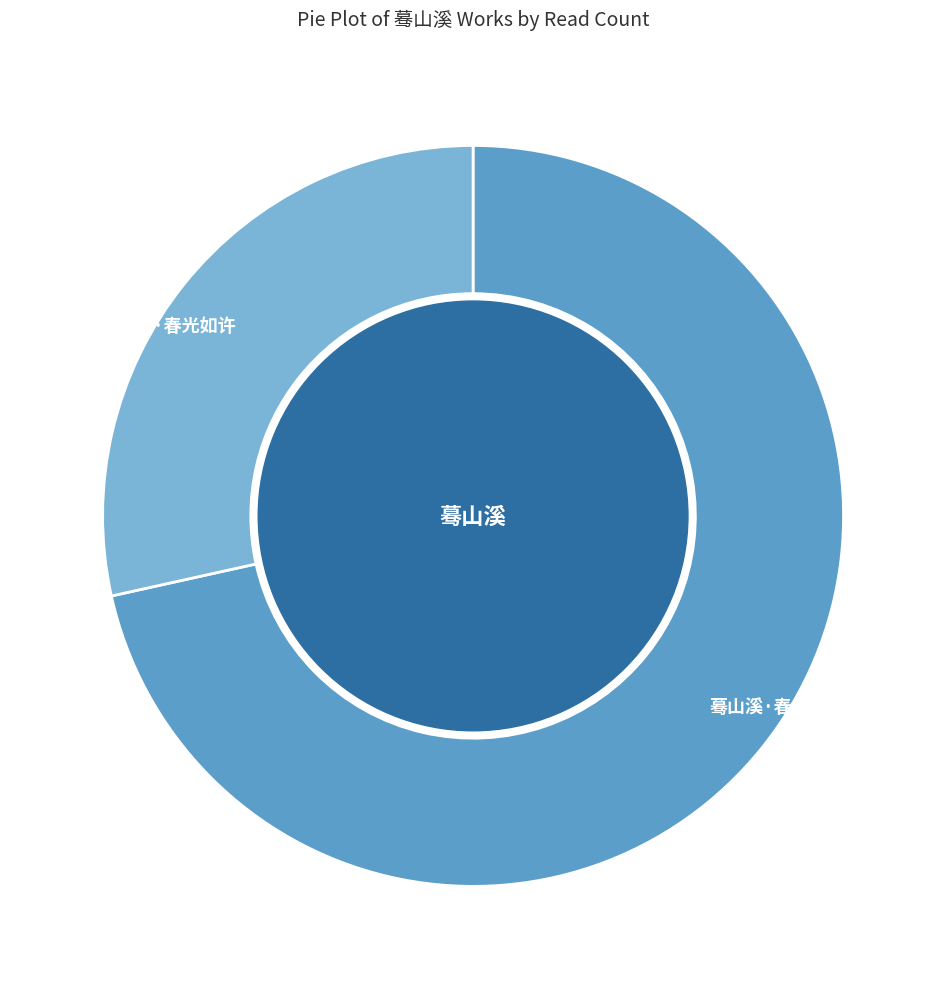

Is 蓦山溪·春光如许 the majority of the pie?

No